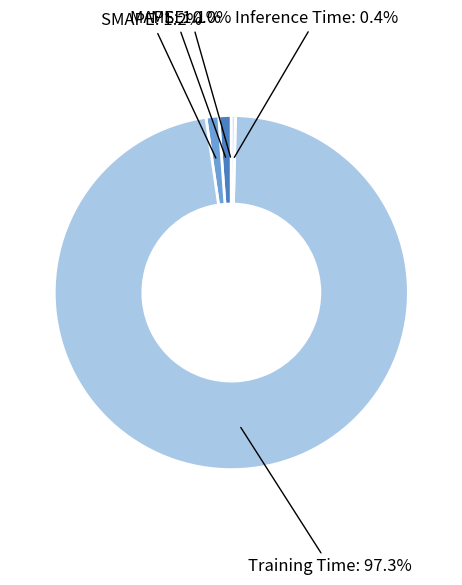

Is there any slice that represents more than half of the pie?

Yes